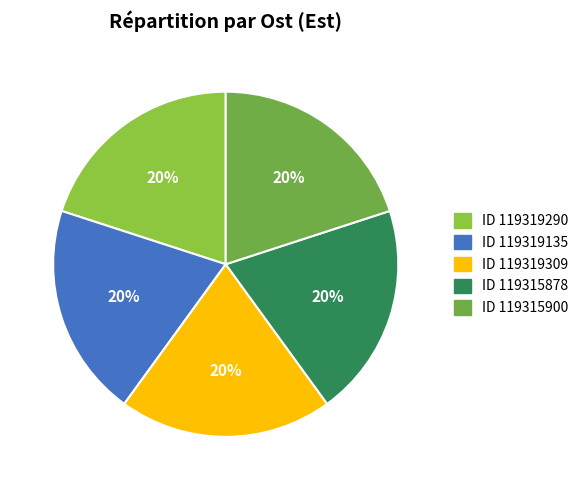

Does any single category account for the majority?

No